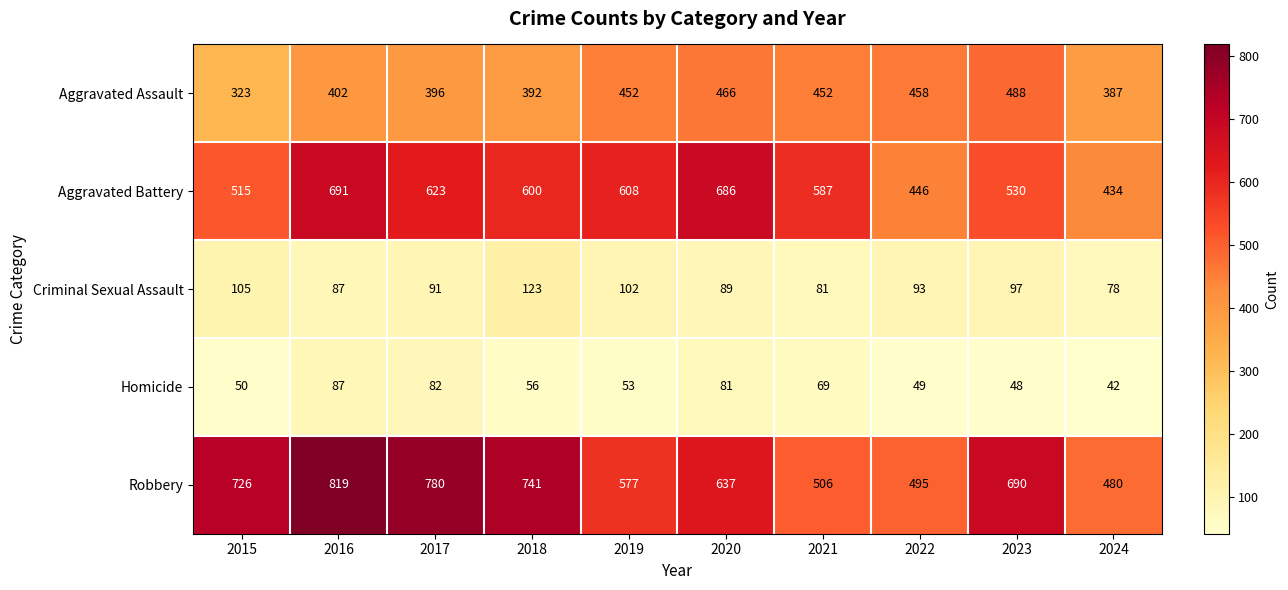

What is the difference between the Homicide values at 2022 and 2016?

38